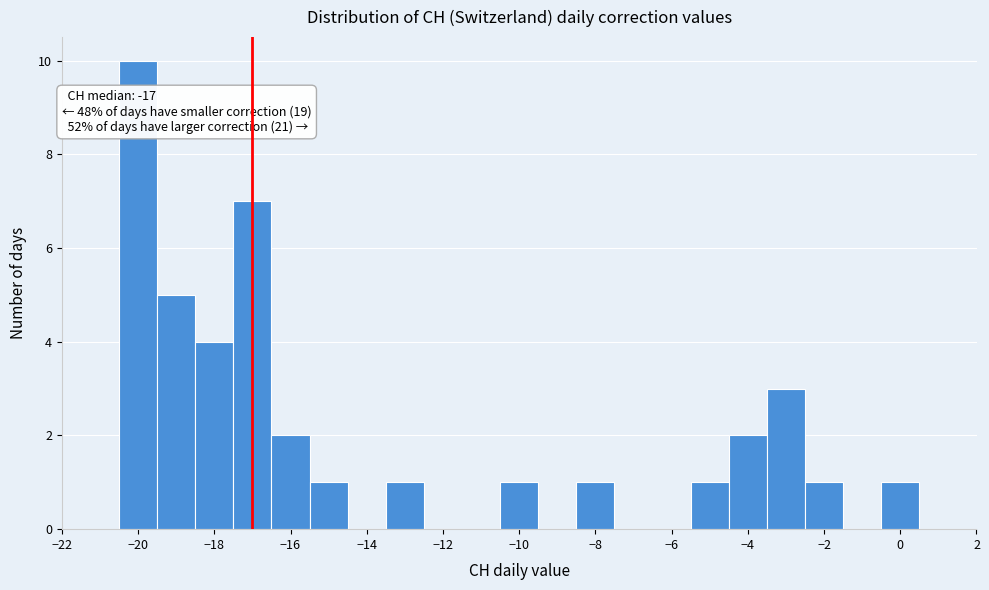

Which range on the x-axis has the tallest bar?

-20.5 to -19.5